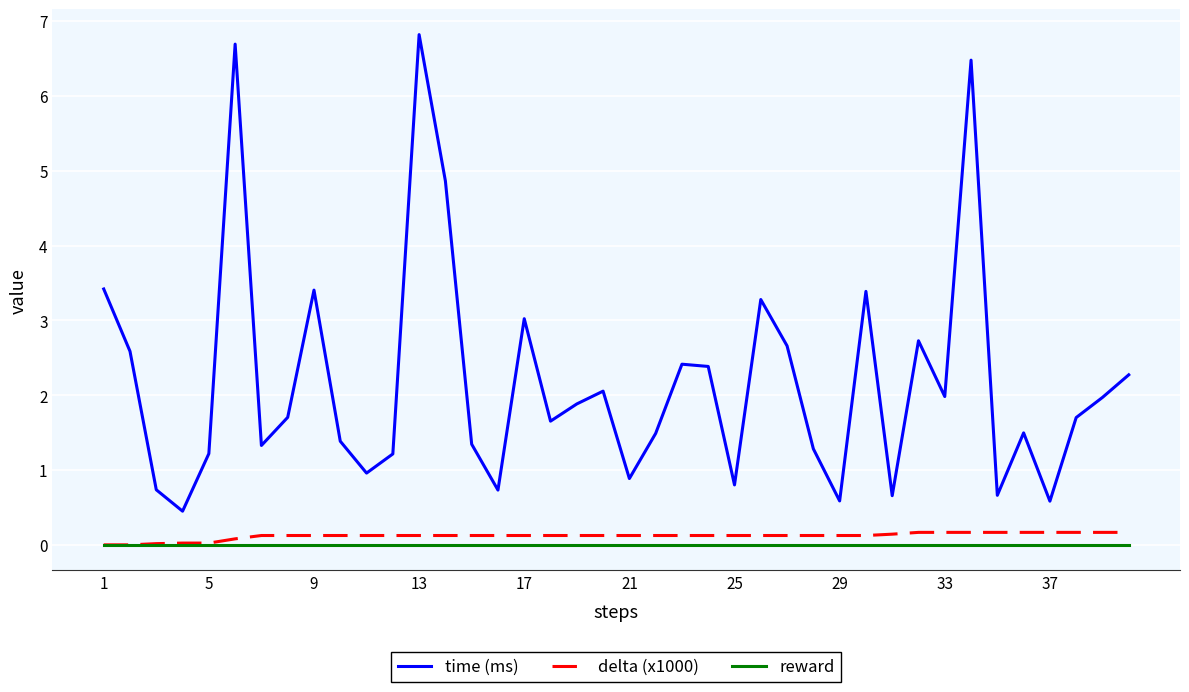

True or false: reward and time (ms) cross at least once.

False